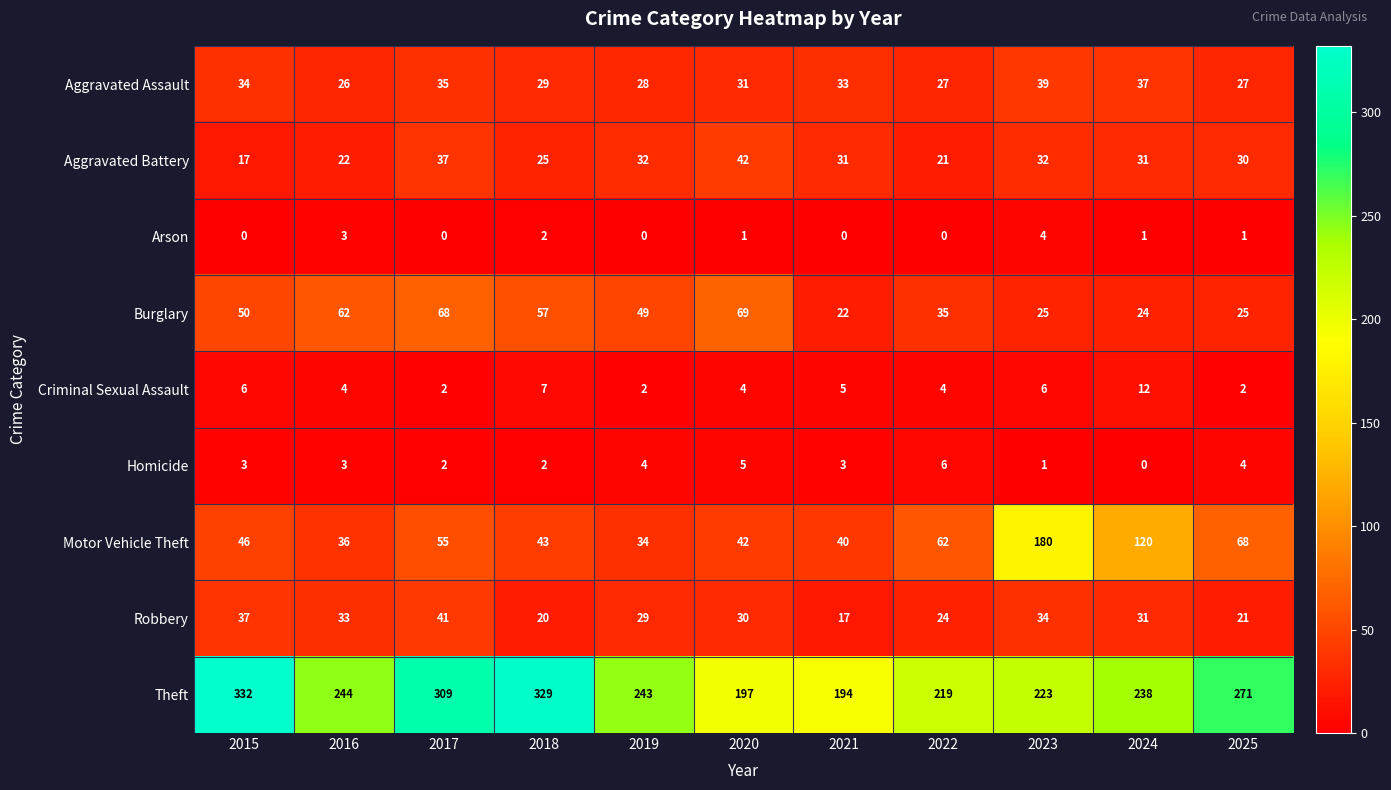

What is the difference between the second highest and minimum values in the Homicide series?

5